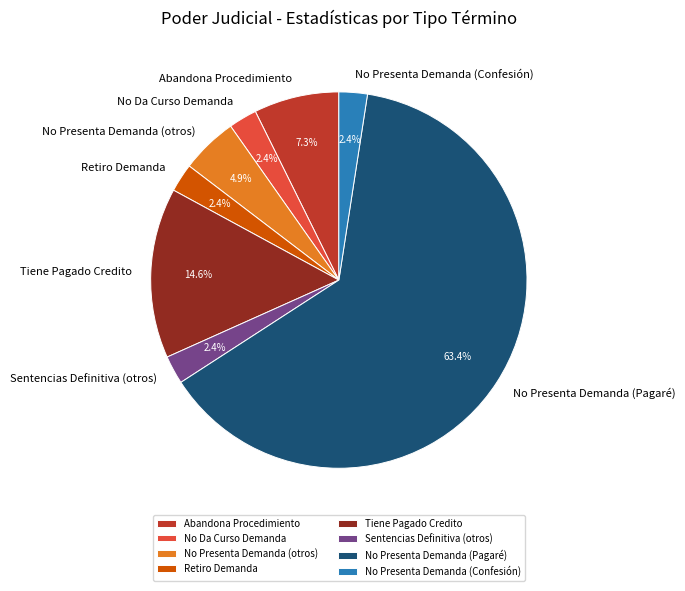

To the nearest percent, what percentage of the pie is Abandona Procedimiento?

7%